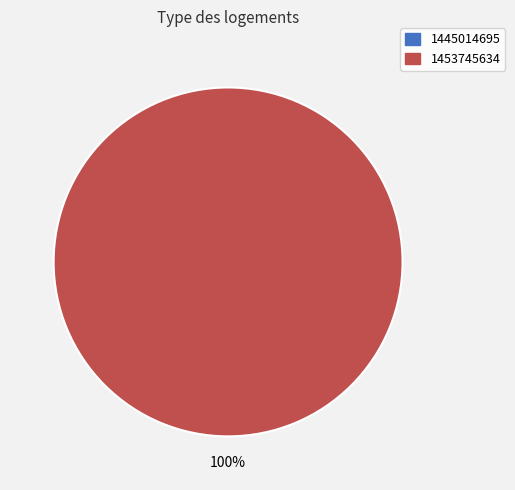

To the nearest percent, what is the combined percentage of 1445014695 and 1453745634?

100%